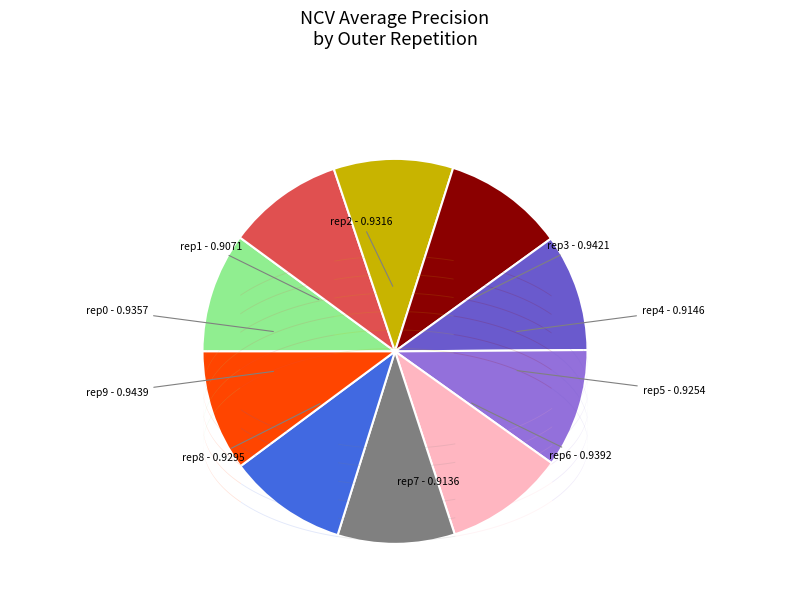

How many segments does this pie chart have?

10